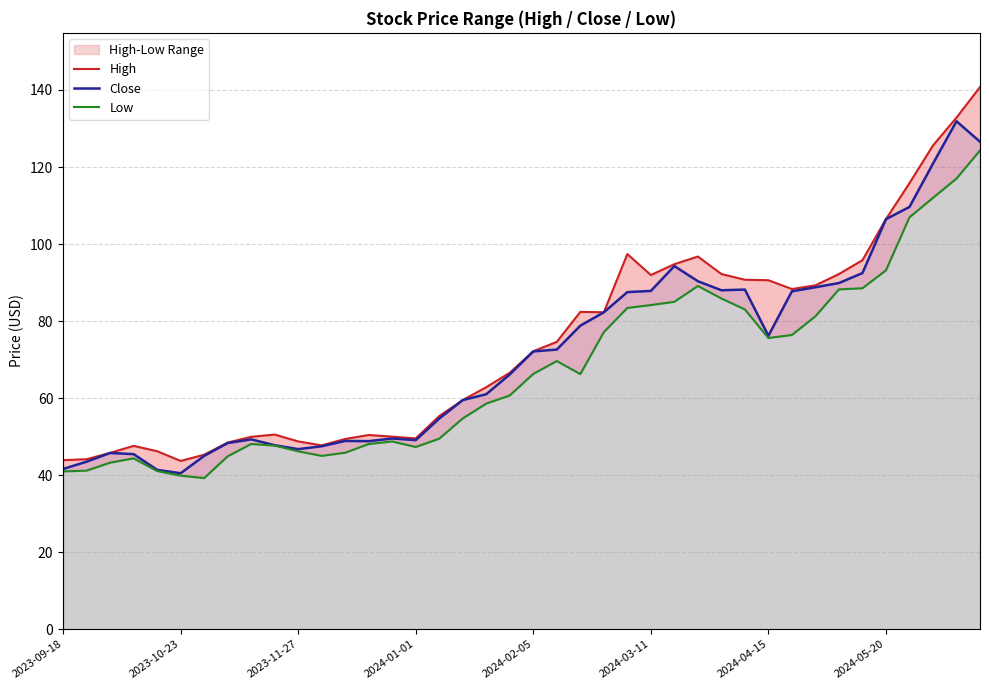

How many values in the High series are below 72?

20